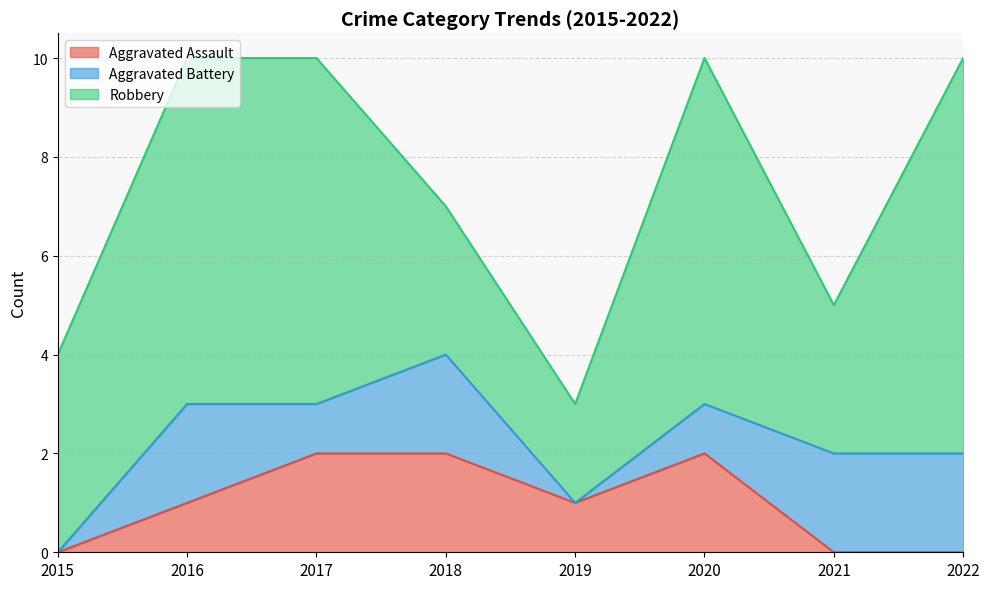

Where does the Robbery series first go above 7?

2022